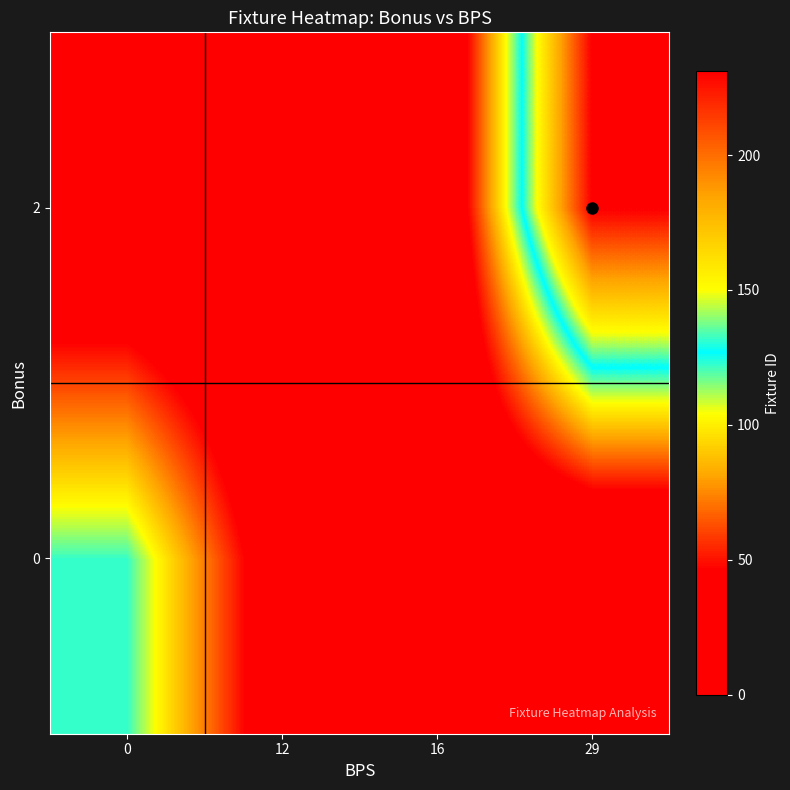

What is the spread (max minus min) of values at 29?

231.0